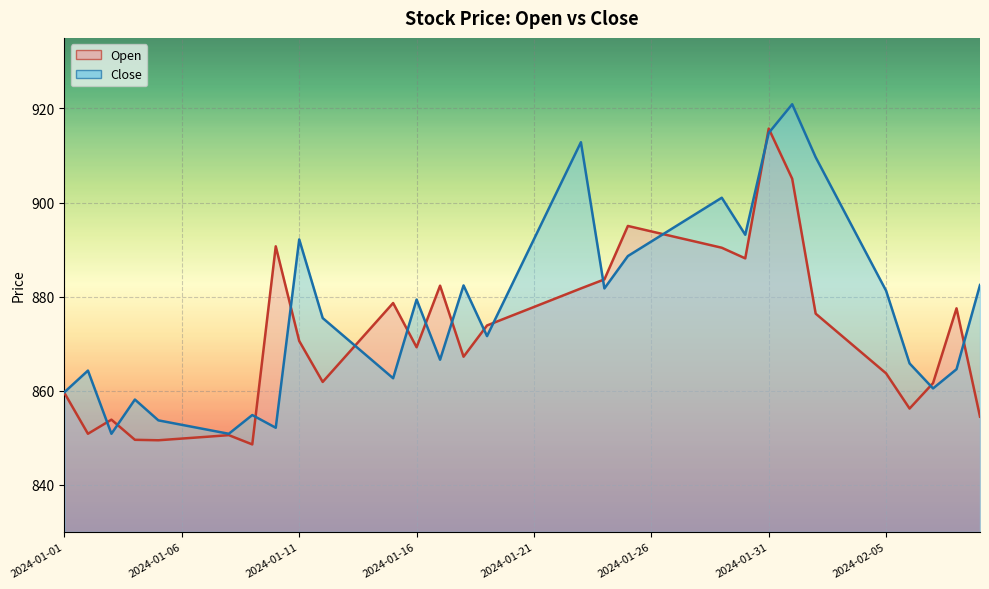

How many intersections are there between Close and Open?

16